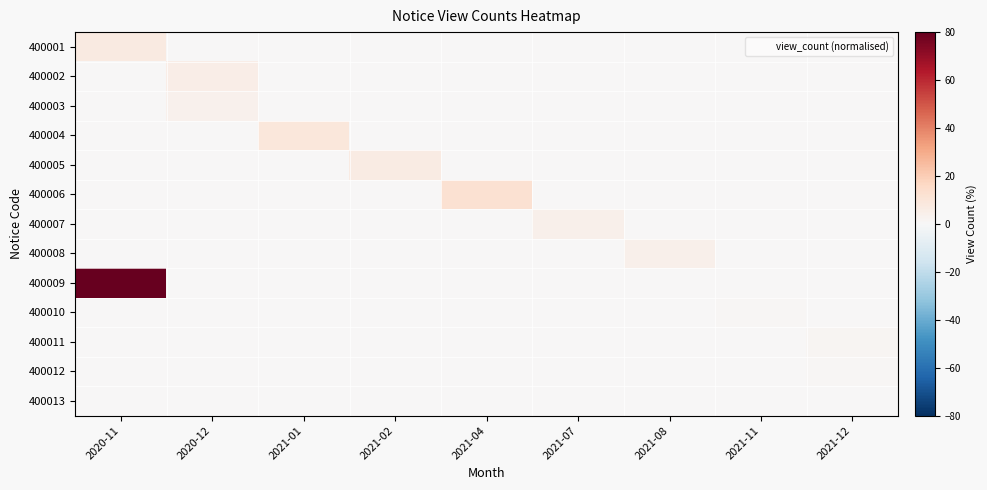

Which has a higher value, 2021-07 or 2021-08?

2021-07